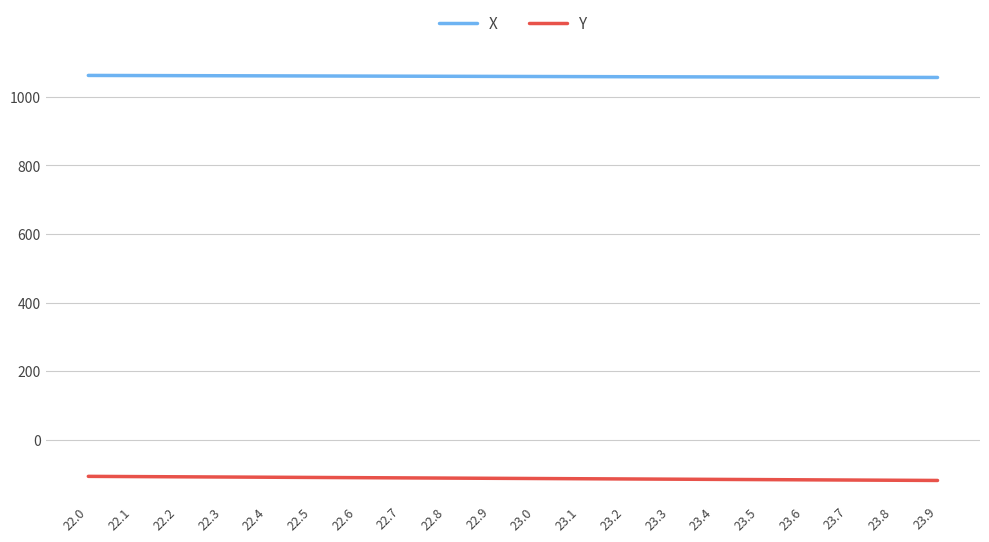

What is the total value across all series at 23.9?

937.4